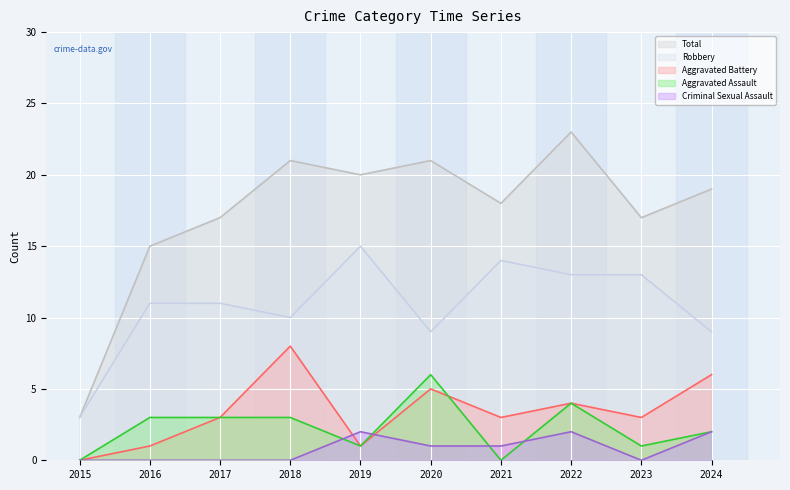

List the labels in order of Total value, largest first.

2022, 2018, 2020, 2019, 2024, 2021, 2017, 2023, 2016, 2015